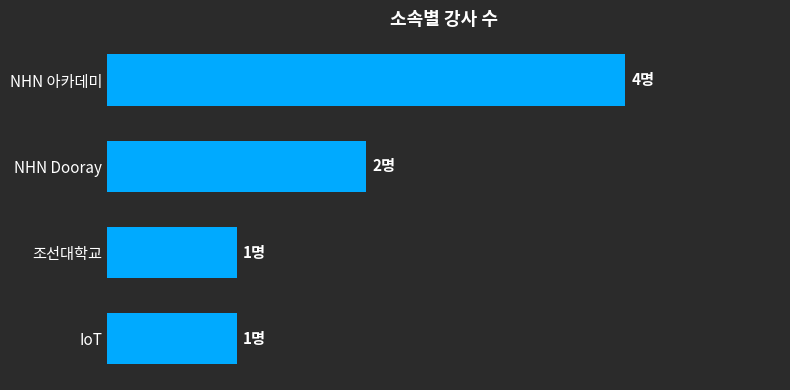

Does the chart contain any negative values?

No